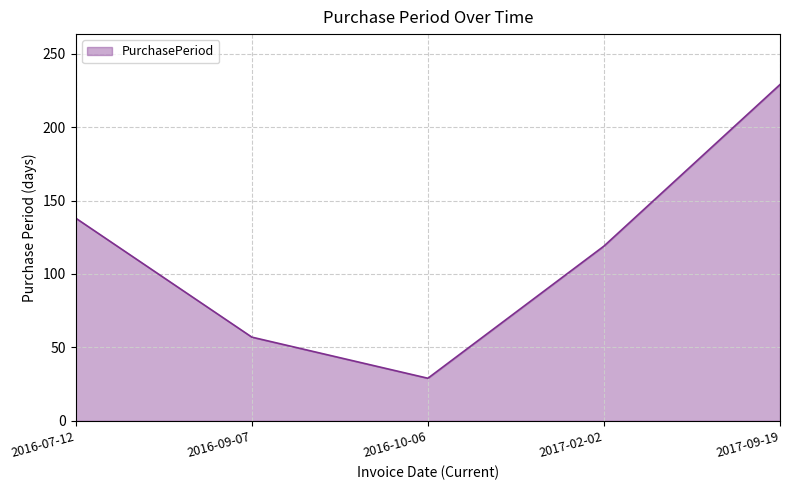

What is the average value?

114